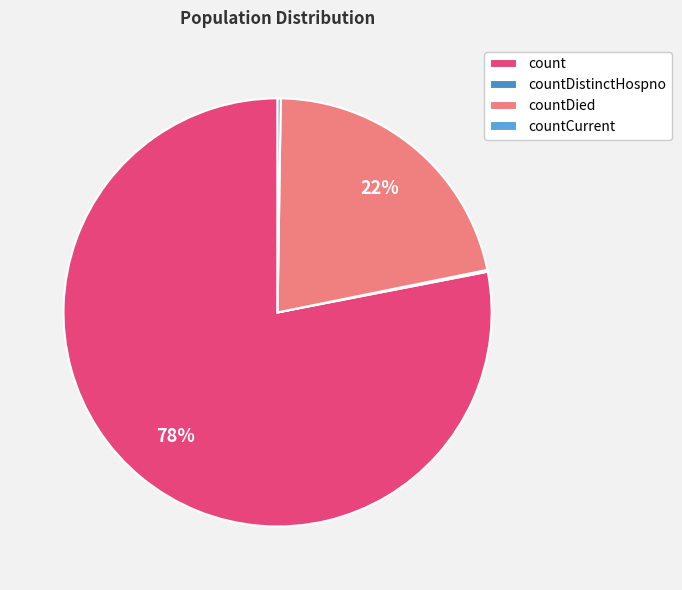

Approximately how many times larger is the value at countDied compared to count?

0.3